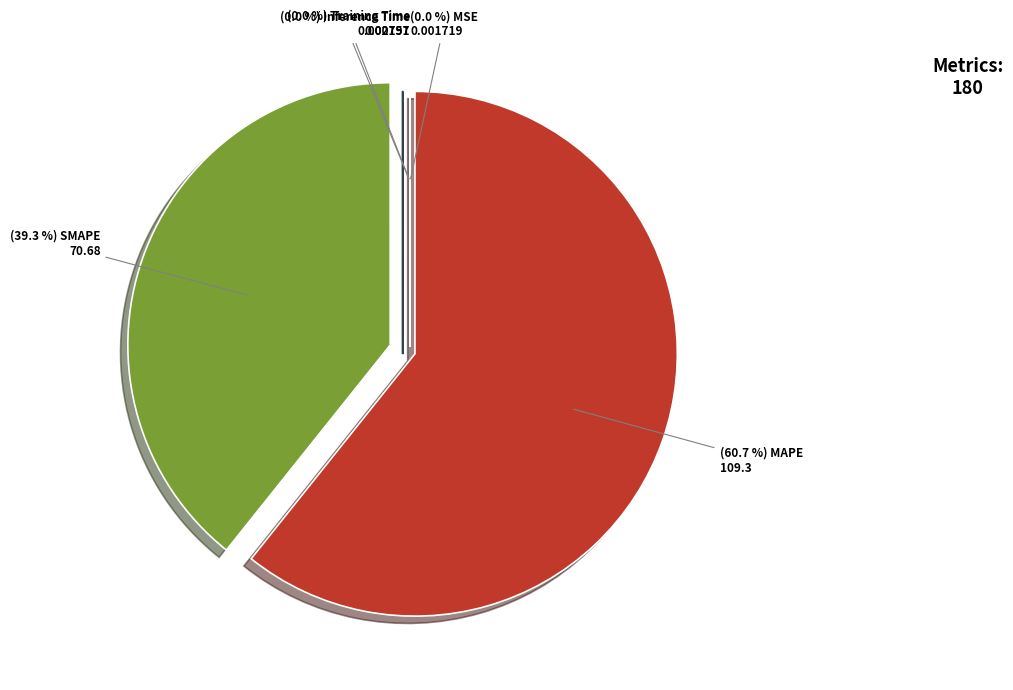

Does any single category account for the majority?

Yes